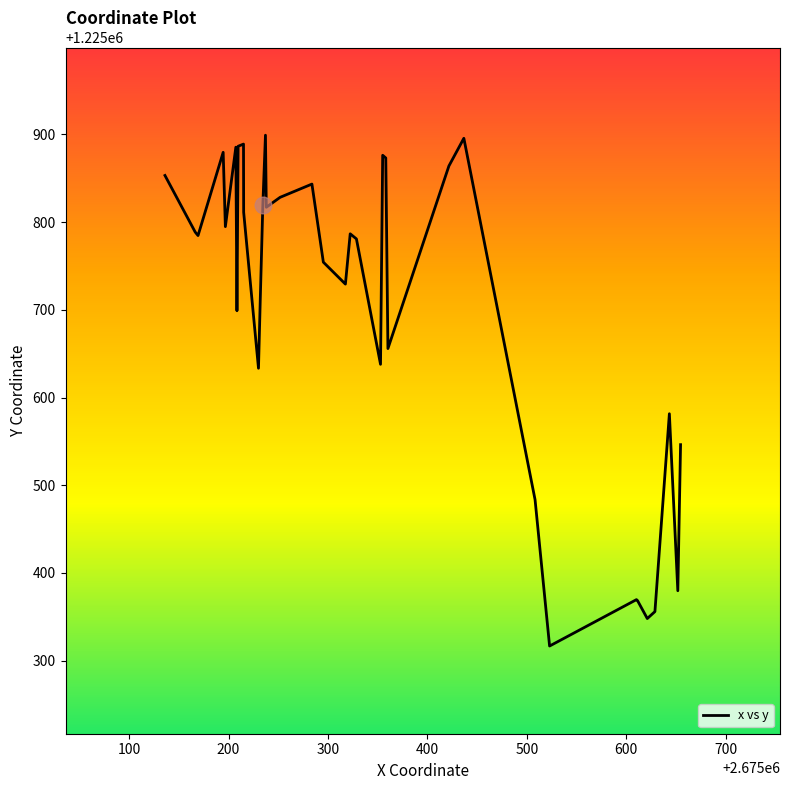

What is the difference between the second highest and second lowest values?

547.6